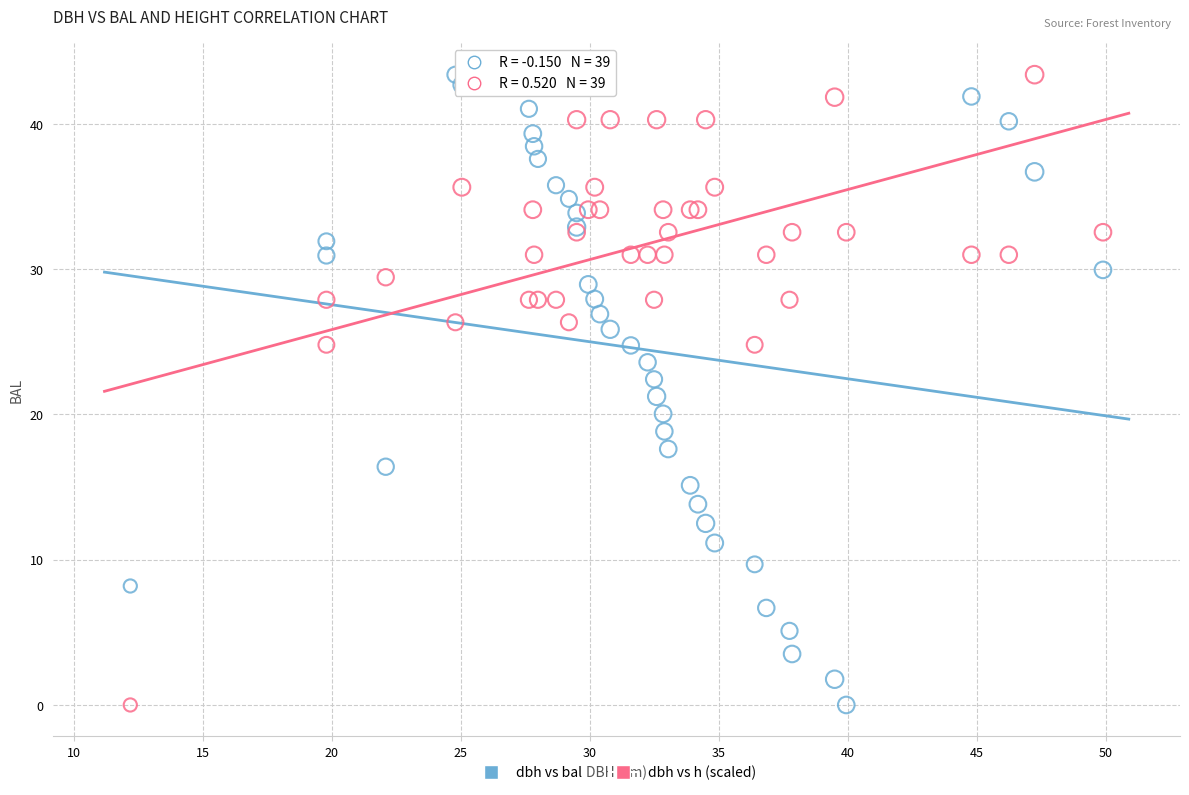

What is the X range (max minus min) for the scatter plot?

37.7